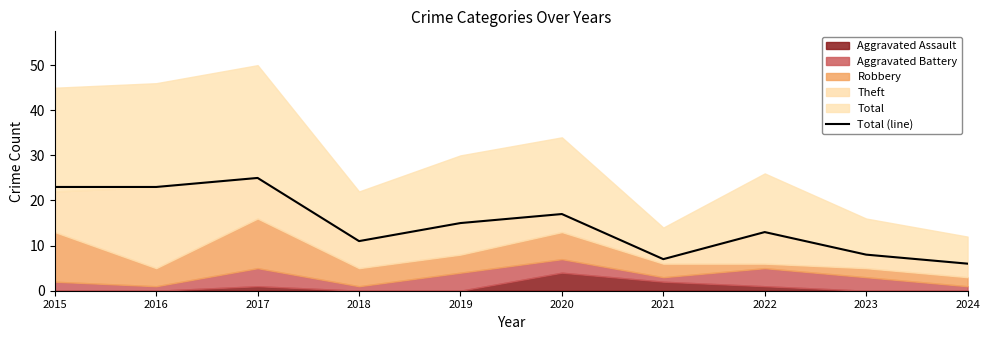

Count the number of categories in the chart.

10